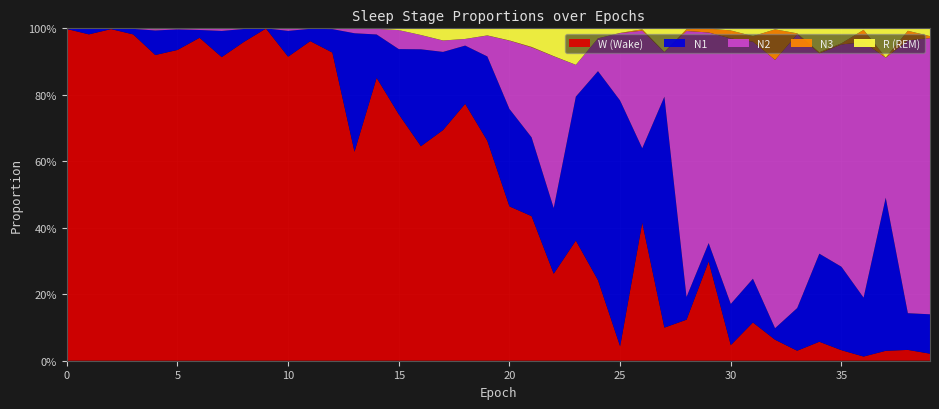

Reading left to right, list all the values displayed in this chart.

N1: 0.0	0.0	0.0	0.0	0.1	0.1	0.0	0.1	0.0	0.0	0.1	0.0	0.1	0.4	0.1	0.2	0.3	0.2	0.2	0.3	0.3	0.2	0.2	0.4	0.6	0.7	0.2	0.7	0.1	0.1	0.1	0.1	0.0	0.1	0.3	0.3	0.2	0.5	0.1	0.1
N2: 0.0	0.0	0.0	0.0	0.0	0.0	0.0	0.0	0.0	0.0	0.0	0.0	0.0	0.0	0.0	0.1	0.0	0.0	0.0	0.1	0.2	0.3	0.5	0.1	0.1	0.2	0.4	0.1	0.8	0.6	0.8	0.7	0.8	0.8	0.6	0.7	0.8	0.4	0.8	0.8
N3: 0.0	0.0	0.0	0.0	0.0	0.0	0.0	0.0	0.0	0.0	0.0	0.0	0.0	0.0	0.0	0.0	0.0	0.0	0.0	0.0	0.0	0.0	0.0	0.0	0.0	0.0	0.0	0.0	0.0	0.0	0.0	0.0	0.1	0.0	0.0	0.0	0.0	0.0	0.0	0.0
R: 0.0	0.0	0.0	0.0	0.0	0.0	0.0	0.0	0.0	0.0	0.0	0.0	0.0	0.0	0.0	0.0	0.0	0.0	0.0	0.0	0.0	0.1	0.1	0.1	0.0	0.0	0.0	0.1	0.0	0.0	0.0	0.0	0.0	0.0	0.1	0.0	0.0	0.1	0.0	0.0
W: 1.0	1.0	1.0	1.0	0.9	0.9	1.0	0.9	1.0	1.0	0.9	1.0	0.9	0.6	0.9	0.7	0.6	0.7	0.8	0.7	0.5	0.4	0.3	0.4	0.2	0.0	0.4	0.1	0.1	0.3	0.0	0.1	0.1	0.0	0.1	0.0	0.0	0.0	0.0	0.0